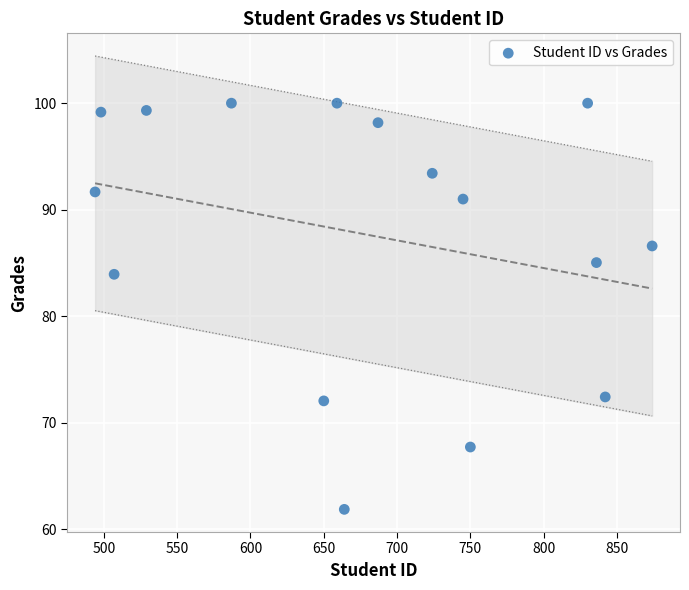

What is the range of X values (max minus min)?

380.0